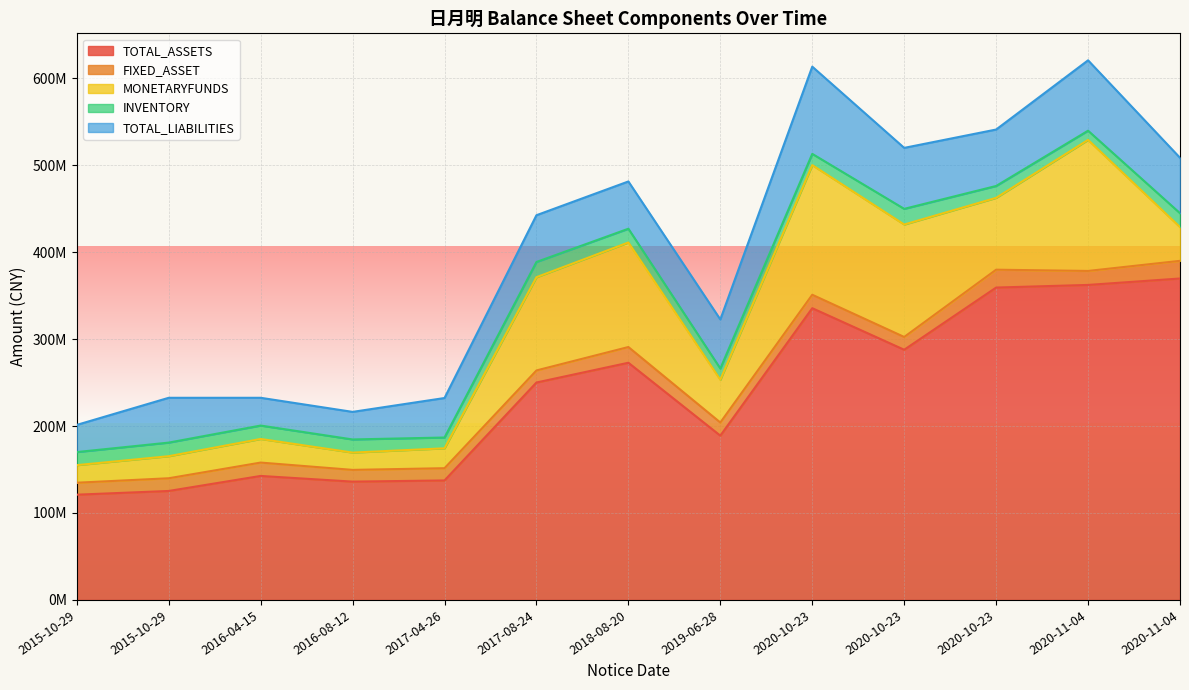

How many interior local peaks does the INVENTORY series have?

3